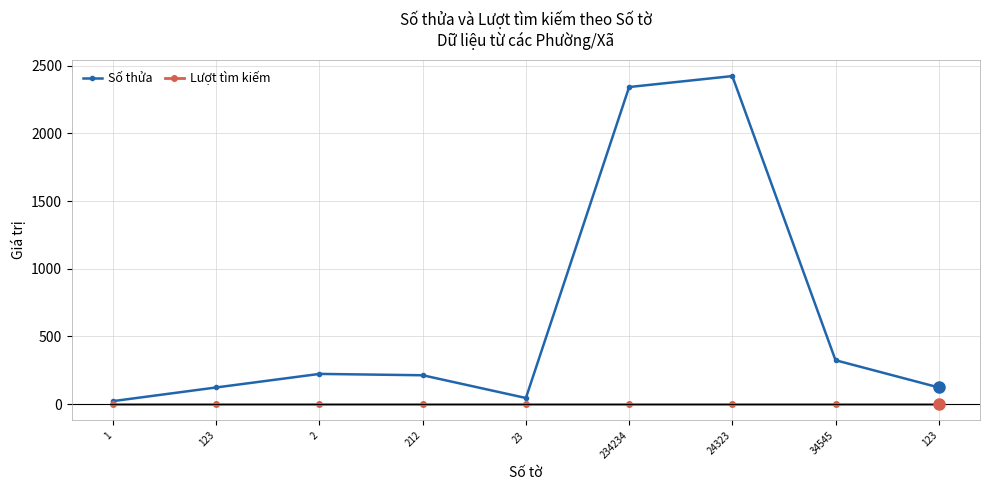

Does the chart display data point markers on the line(s)?

Yes